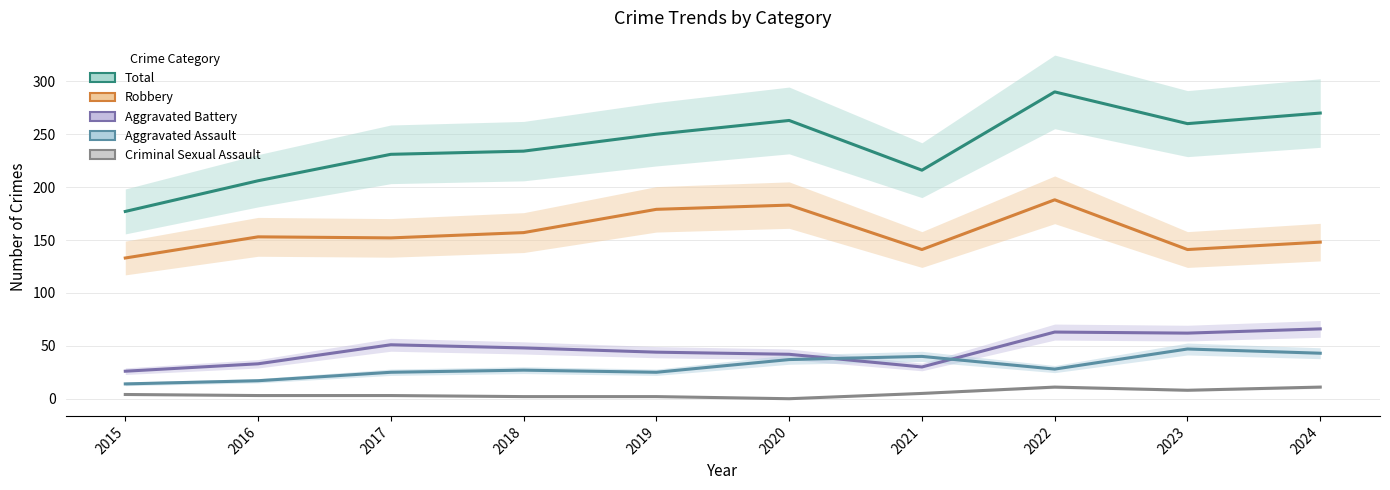

Does the chart have visible grid lines?

Yes